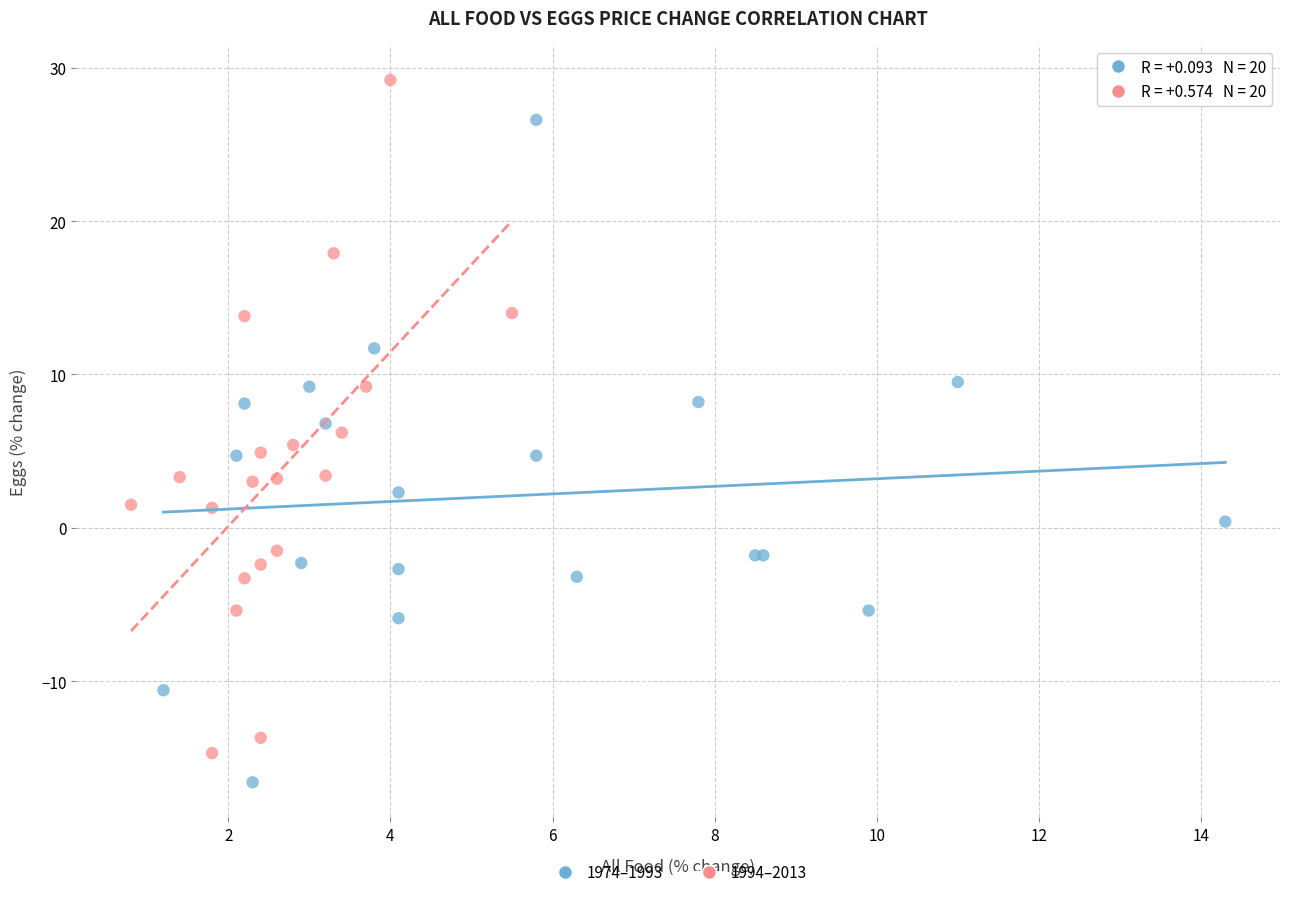

Which series contains the lowest Y value?

1974–1993